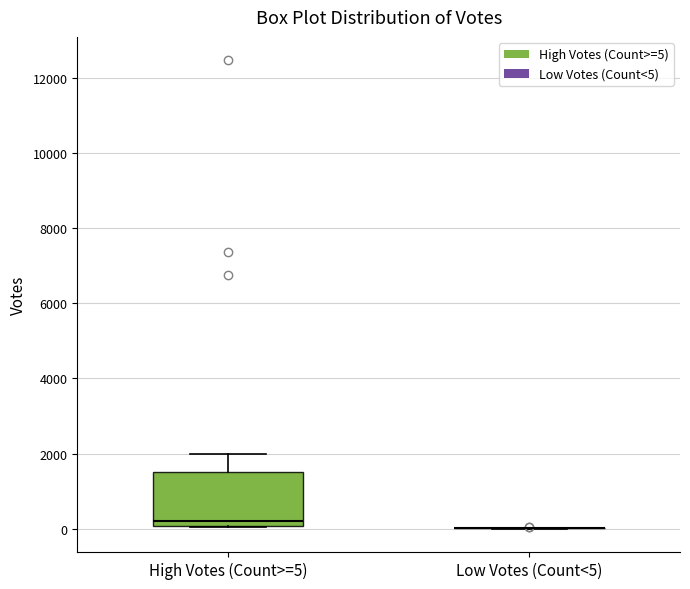

Reading left to right, read every box against the y-axis: the position of its median line, the range the box covers, and the ends of its whiskers. The values are not printed on the chart, so give them approximately, as read against the axis.

High Votes (Count>=5): median 200, box 0 to 1600, whiskers 0 to 2000
Low Votes (Count<5): box collapsed to a line at 0, whiskers 0 to 0